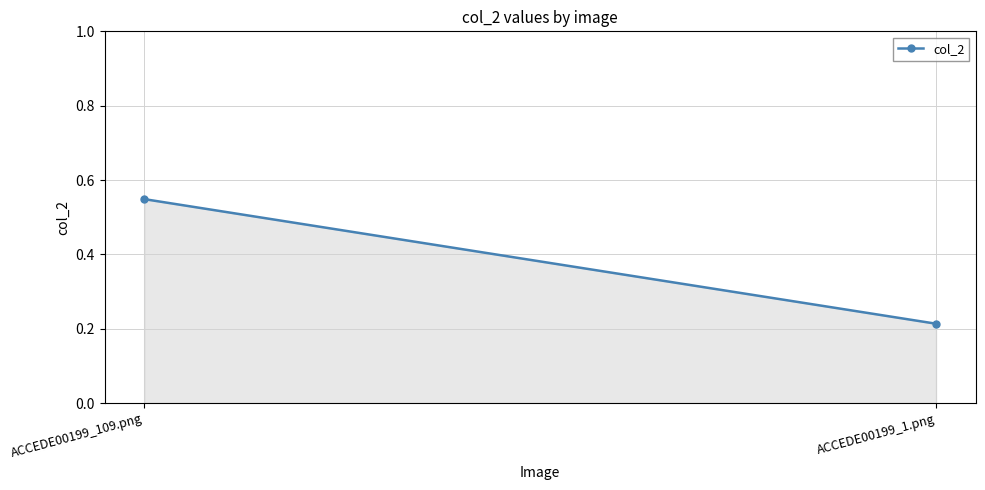

What is the label of the 1st point from the right?

ACCEDE00199_1.png